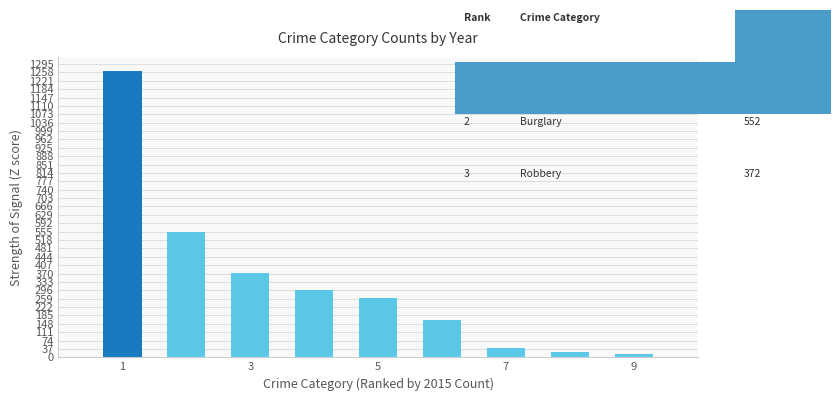

Reading left to right, extract all data points from this chart.

1263	552	372	299	260	164	43	22	13